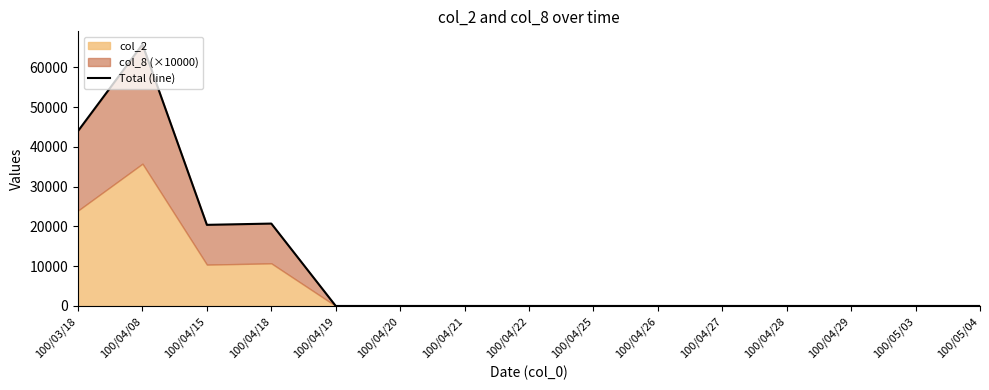

What is the change in value from 100/04/15 to 100/04/21?

-20400